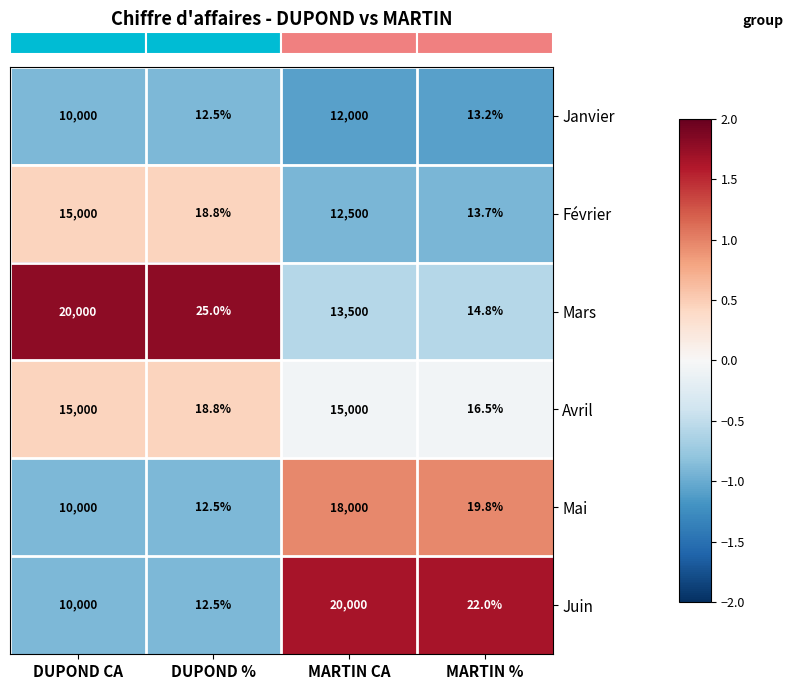

What is the sum of the Avril values at DUPOND % and DUPOND CA?

15018.8